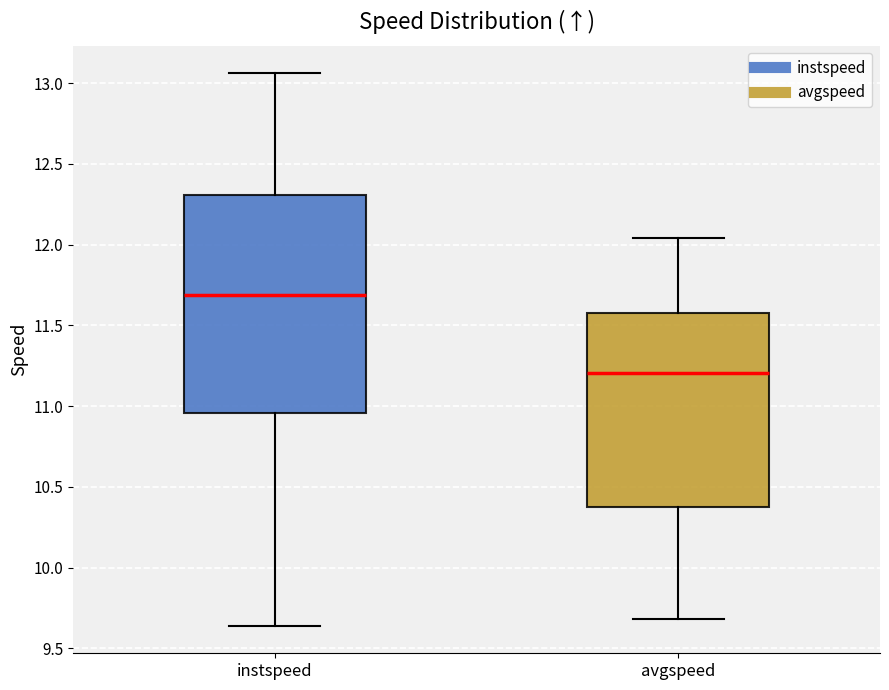

Where is the lower edge of the box for instspeed on the y-axis? The values are not printed on the chart, so give them approximately, as read against the axis.

10.95